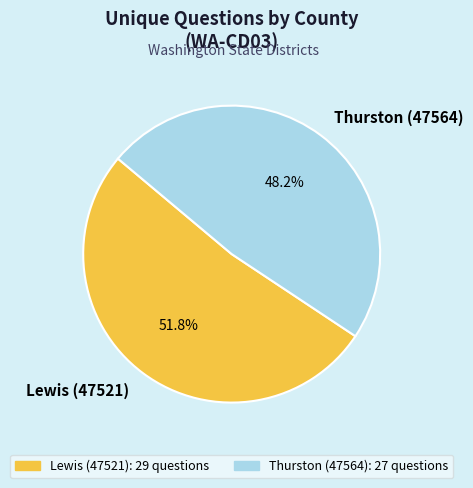

To the nearest percent, what is the difference between the Thurston (47564) and Lewis (47521) slice percentages?

4%